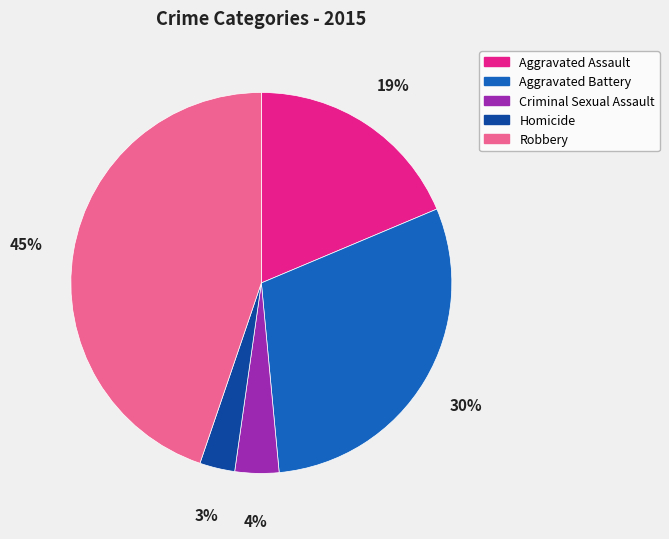

What is the smallest slice in the pie chart?

Homicide